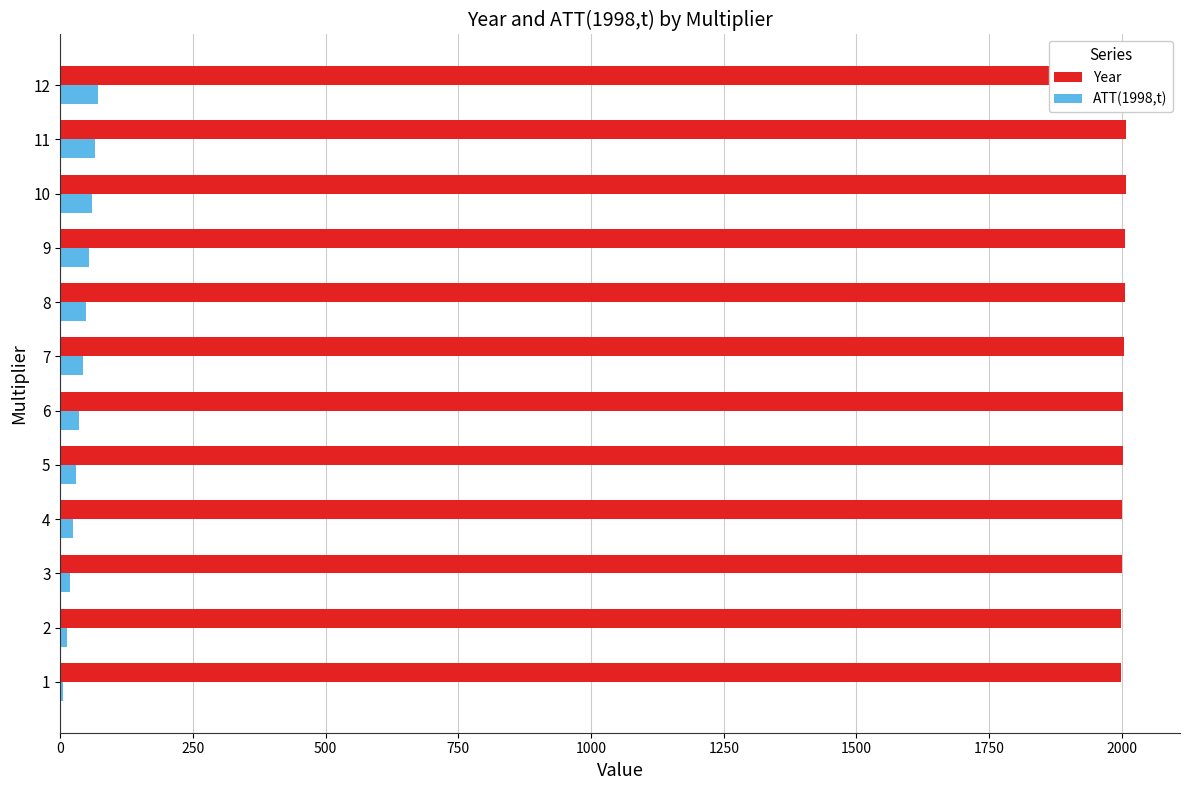

What is the difference between the second highest and minimum values in the ATT(1998,t) series?

60